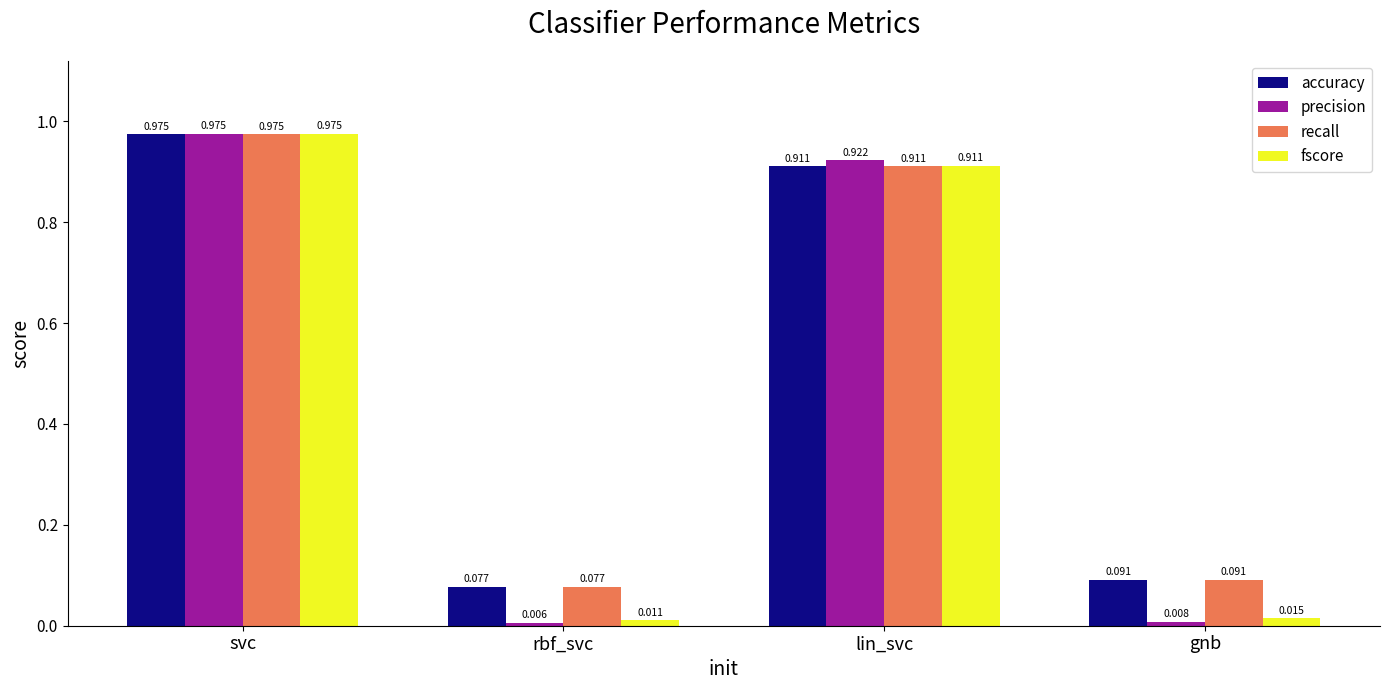

Rank the categories by precision value from highest to lowest.

svc, lin_svc, gnb, rbf_svc